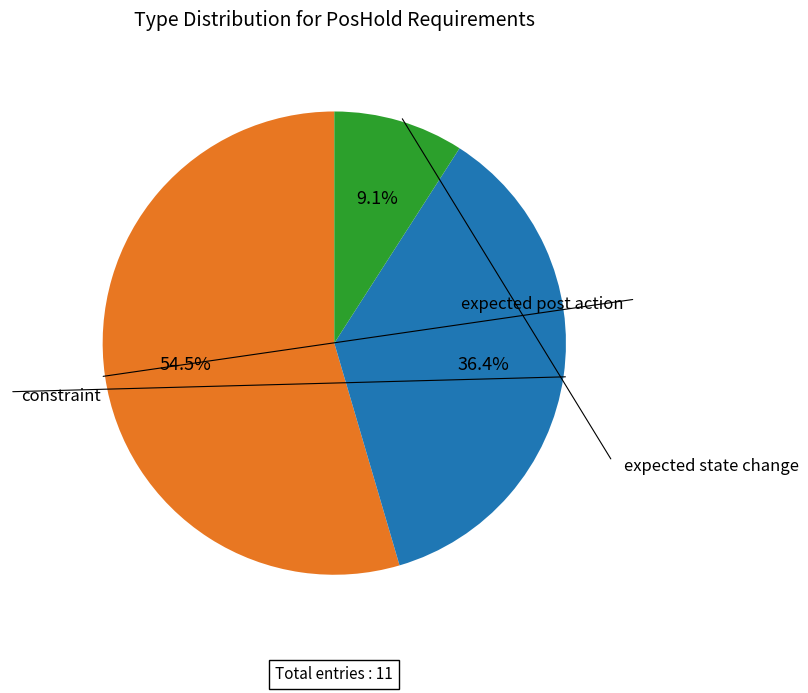

Does any single category account for the majority?

Yes